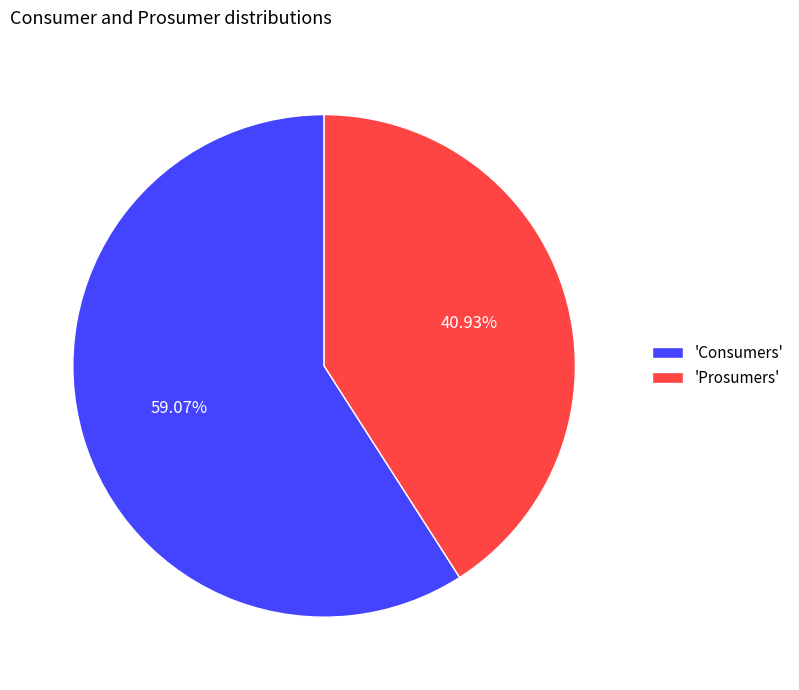

To the nearest percent, what is the average slice percentage?

50%